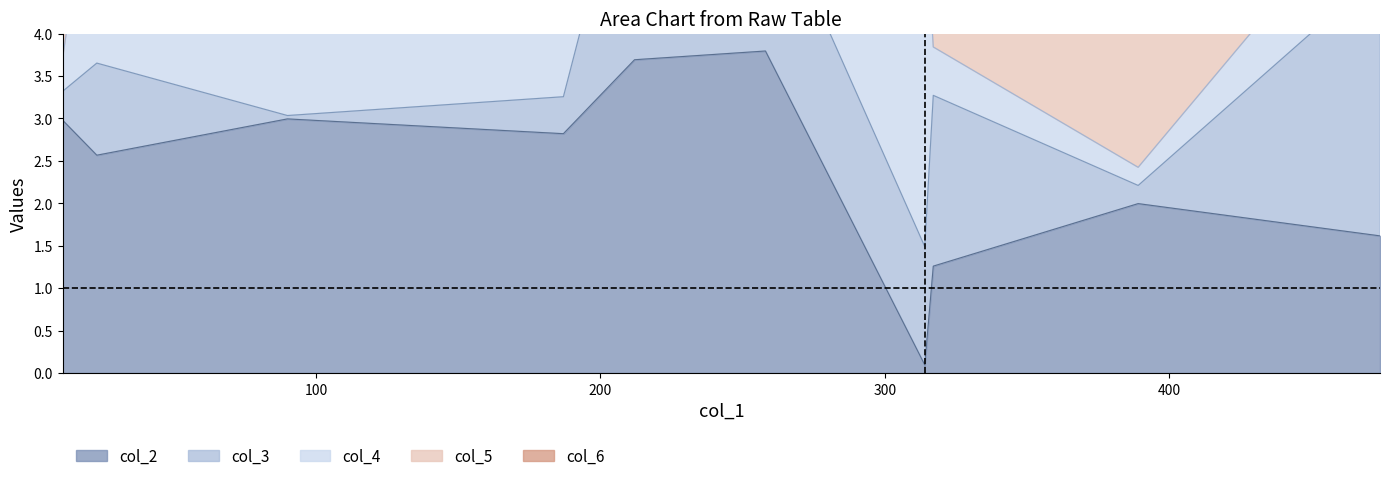

What is the value of the reference line point at the 2nd from the left?

1